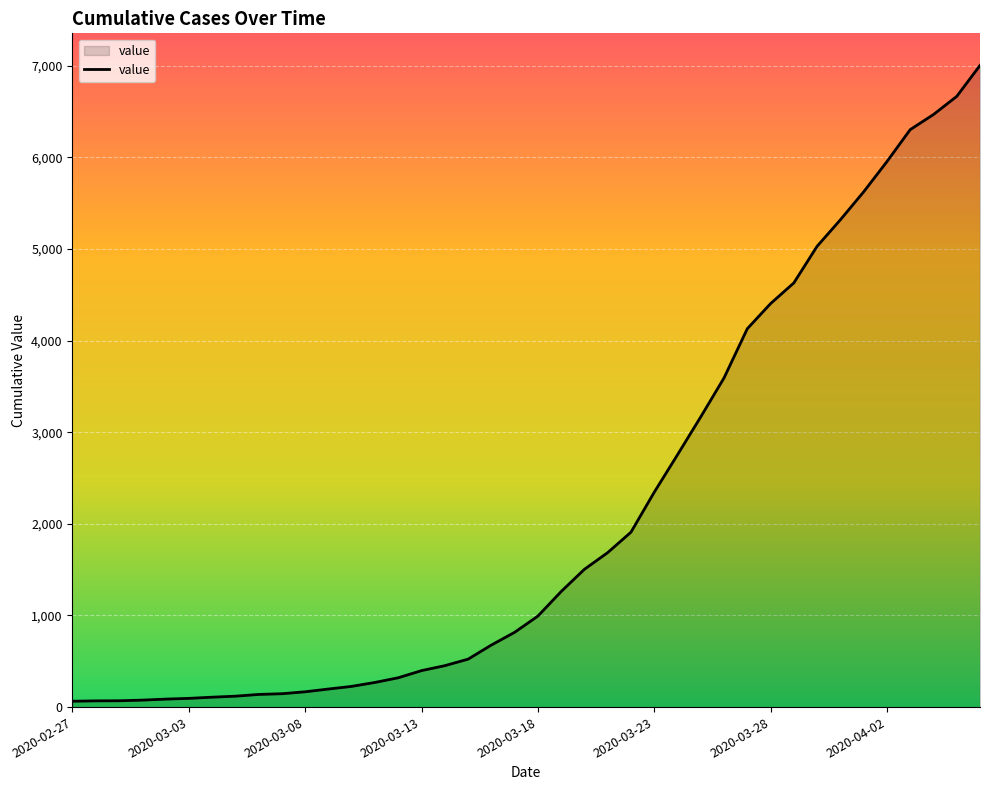

What is the maximum value shown in the chart?

7004